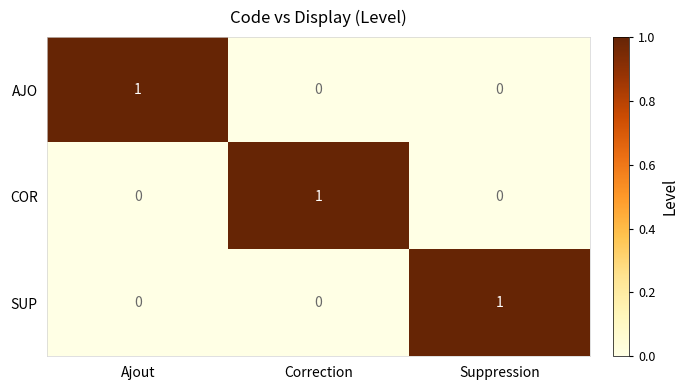

The value of AJO at Suppression is 0. True or false?

True